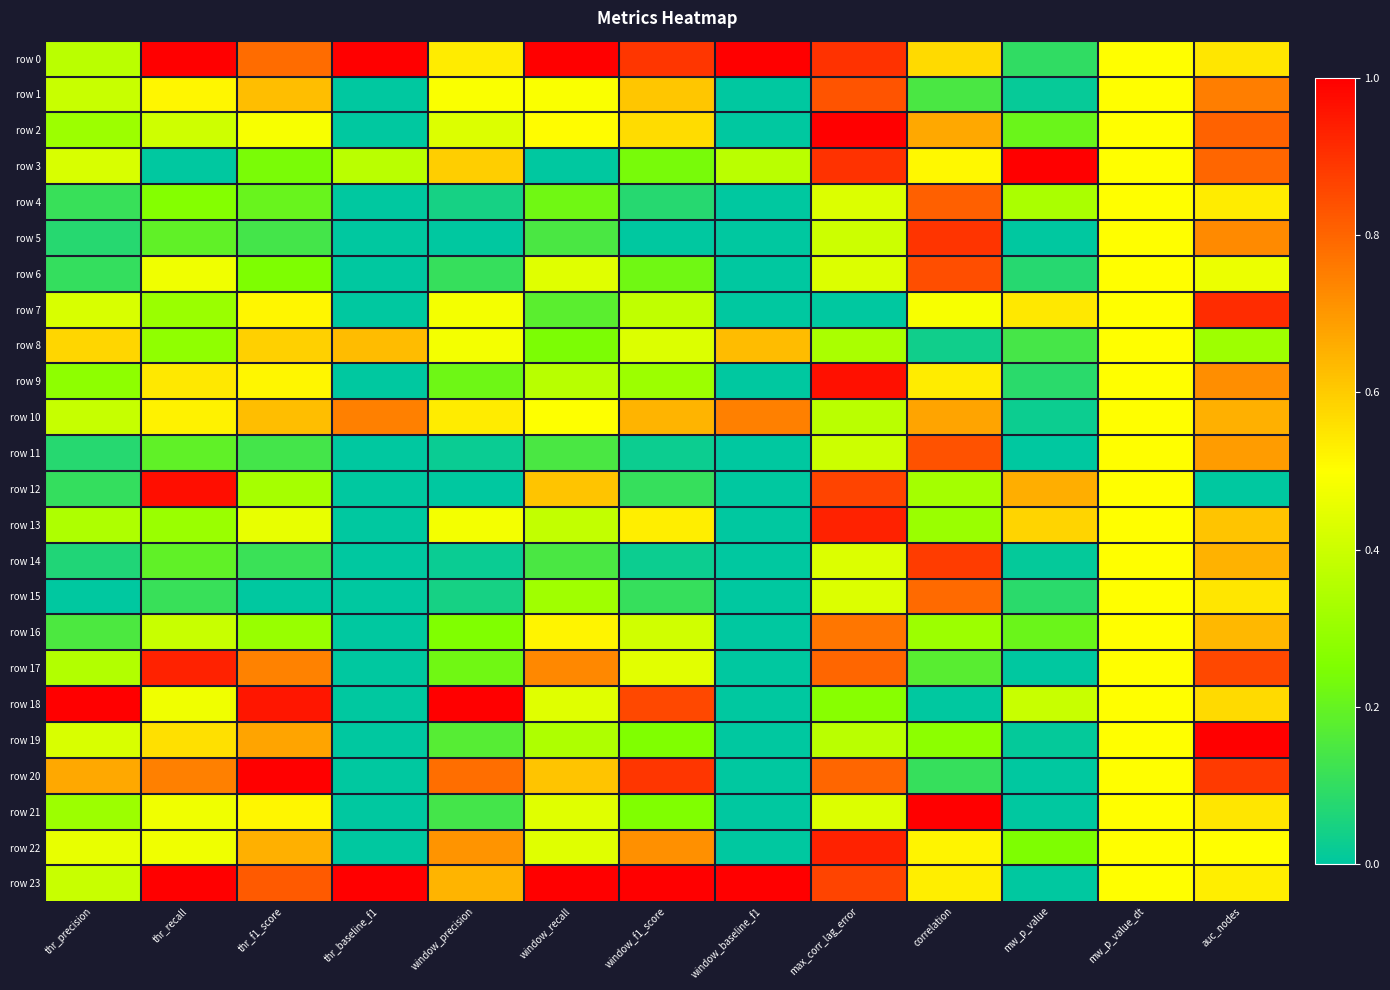

List the series in order of their peak value, lowest first.

row 8, row 10, row 16, row 15, row 4, row 1, row 11, row 6, row 14, row 5, row 7, row 17, row 13, row 22, row 9, row 12, row 0, row 2, row 3, row 18, row 19, row 20, row 21, row 23